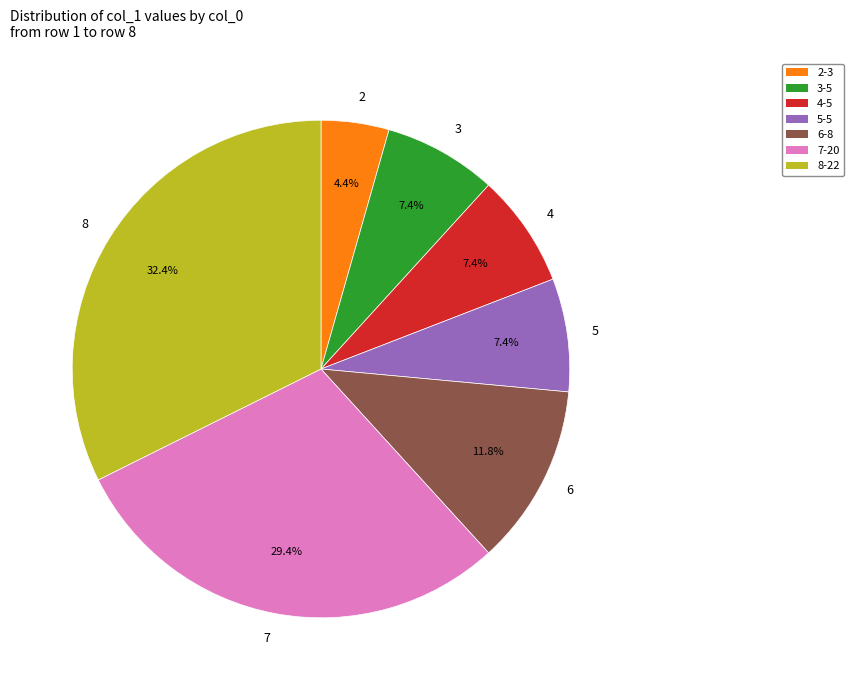

What portion of the pie excludes 3-5?

92.6%